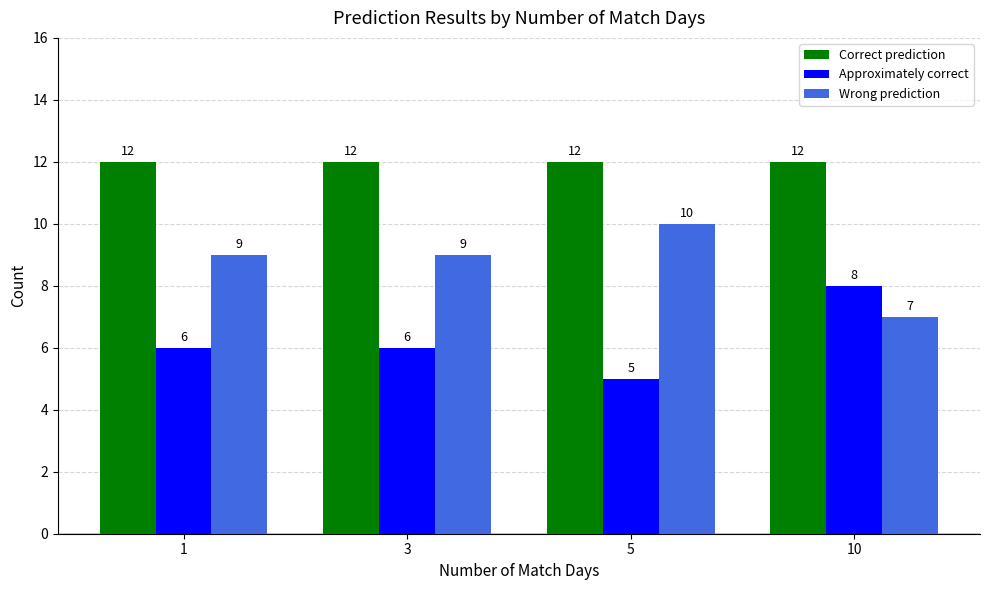

Is it true that Correct prediction equals 7 at 5?

False